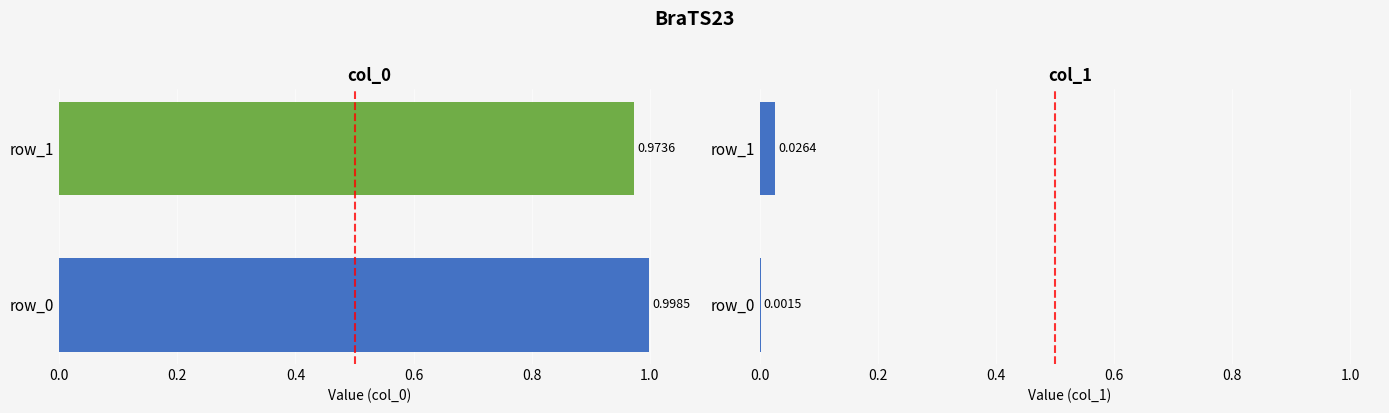

Reading left to right, list all the values displayed in this chart.

0: 1.0	1.0
1: 0.0	0.0